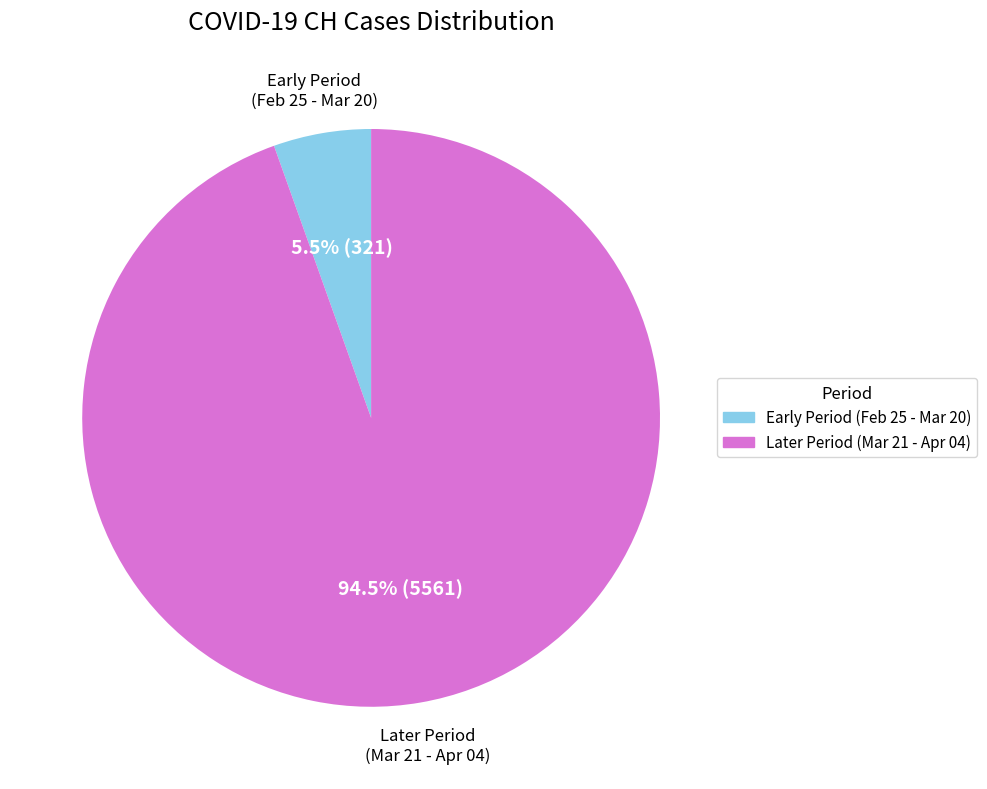

Does any single category account for the majority?

Yes